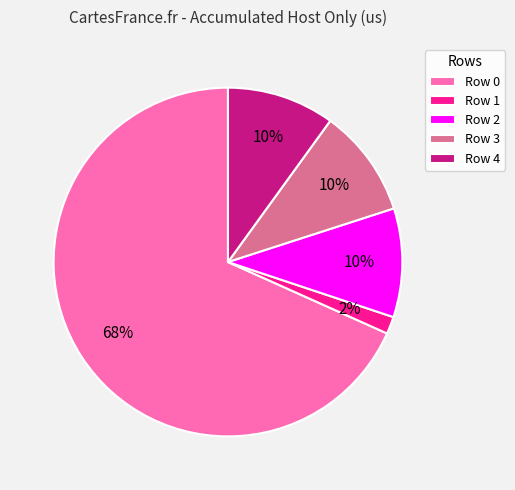

Approximately how many times larger is the value at Row 4 compared to Row 3?

1.0